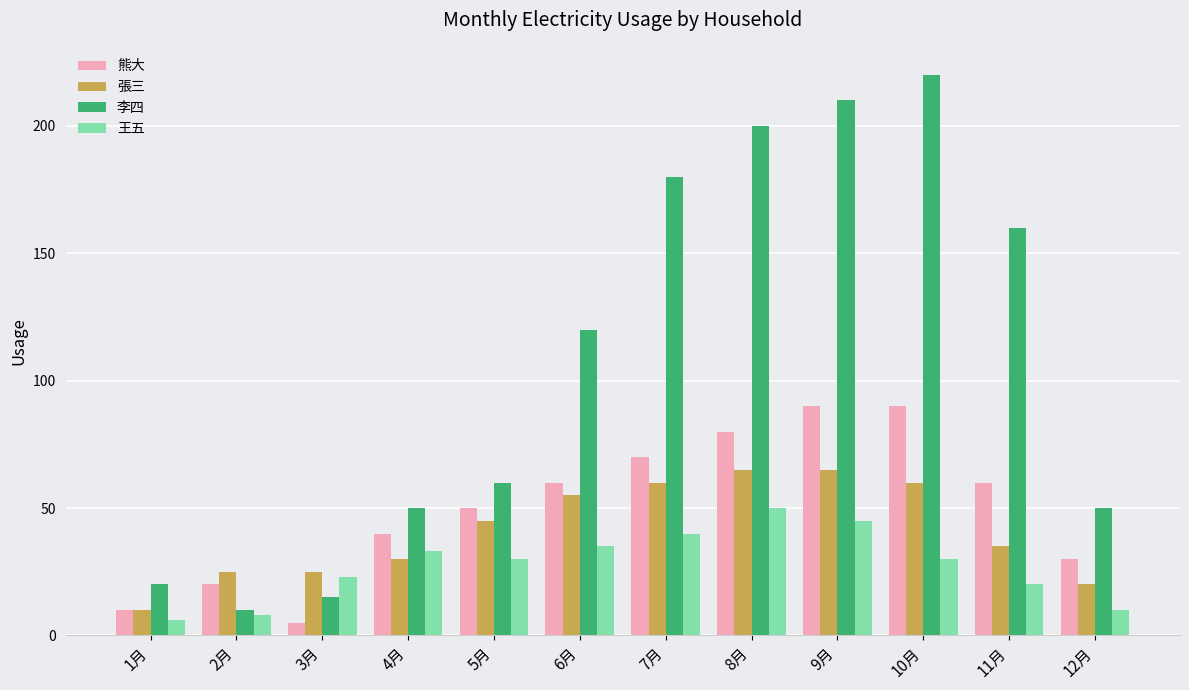

Which series changed the most between 8月 and 11月?

李四